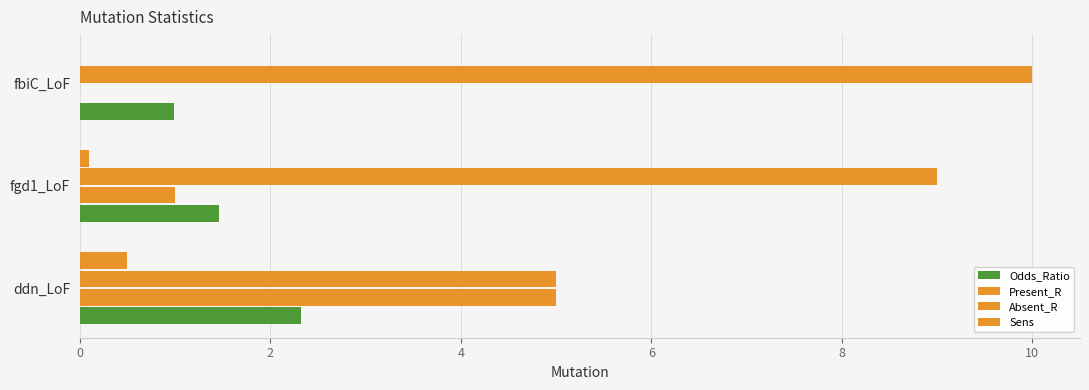

How many data points in Odds_Ratio are above 1?

2